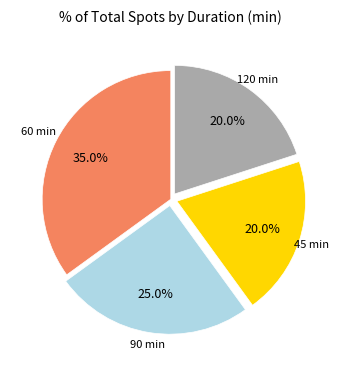

Is there any slice that represents more than half of the pie?

No